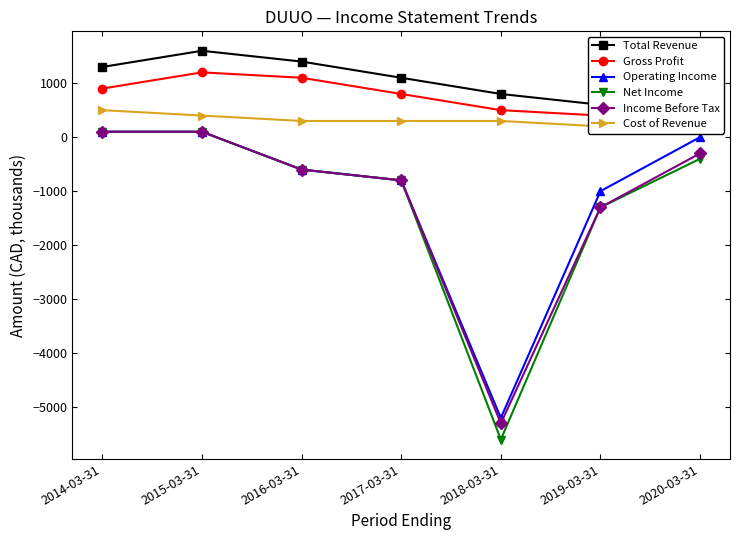

What is the smallest value displayed?

-5600